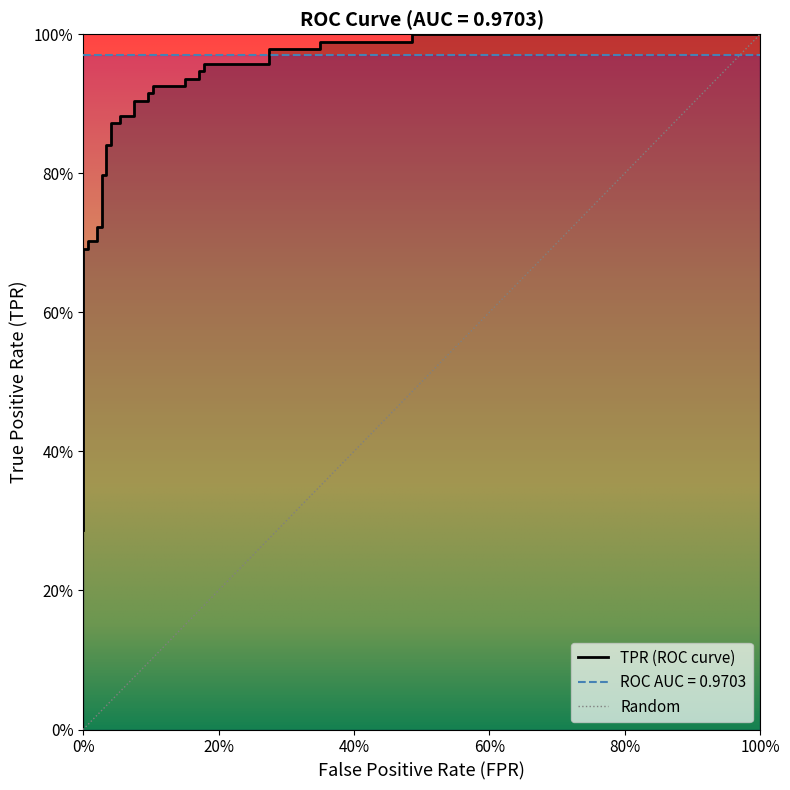

At which label is the value closest to 0?

fpr